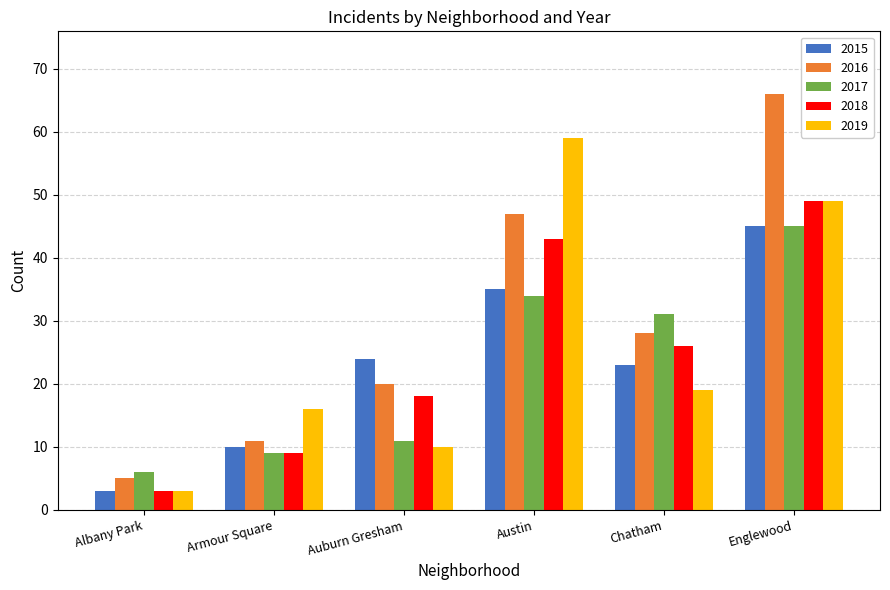

What is the difference between the maximum and minimum values in the 2016 series?

61